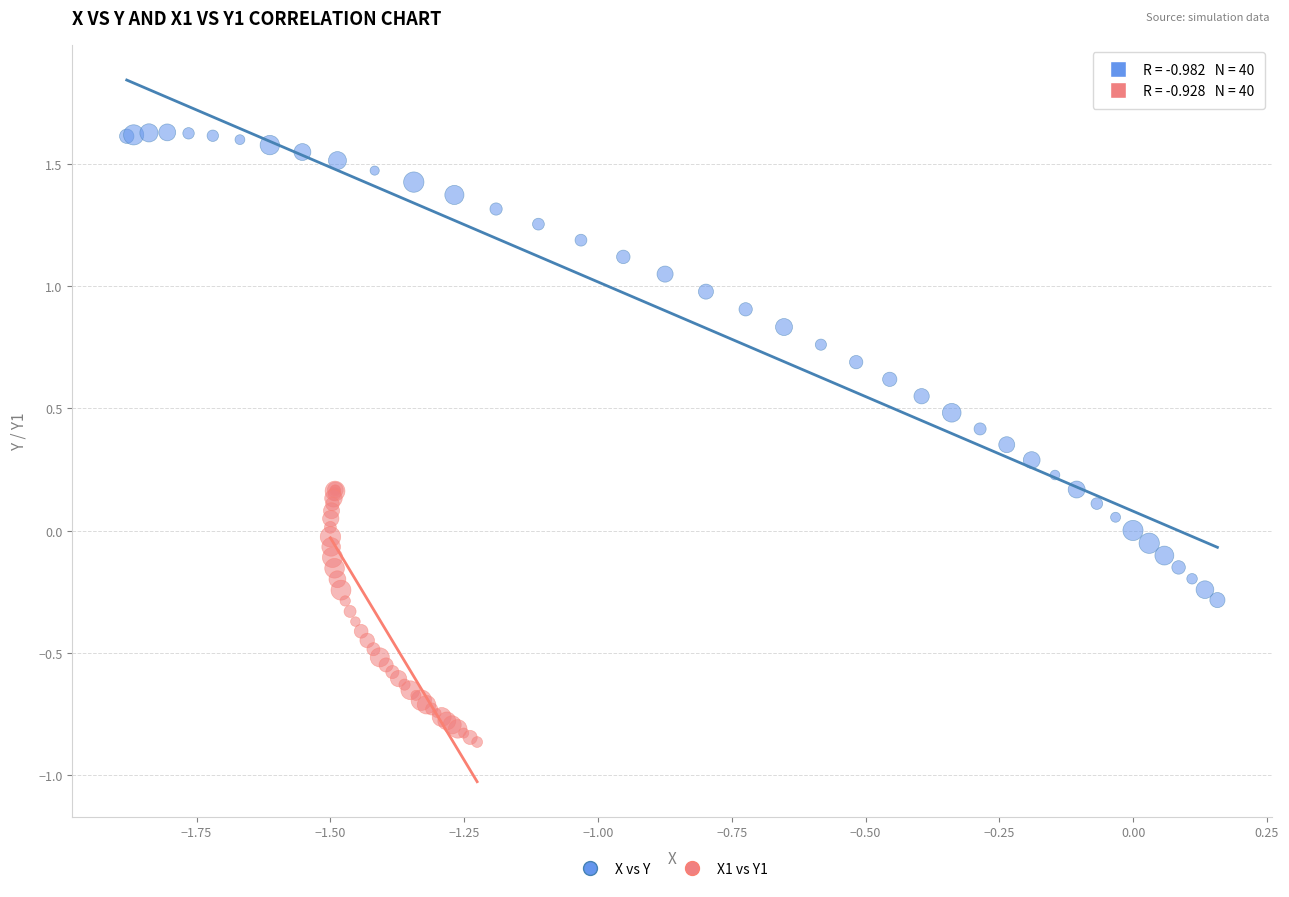

Which series contains the lowest Y value?

X1 vs Y1